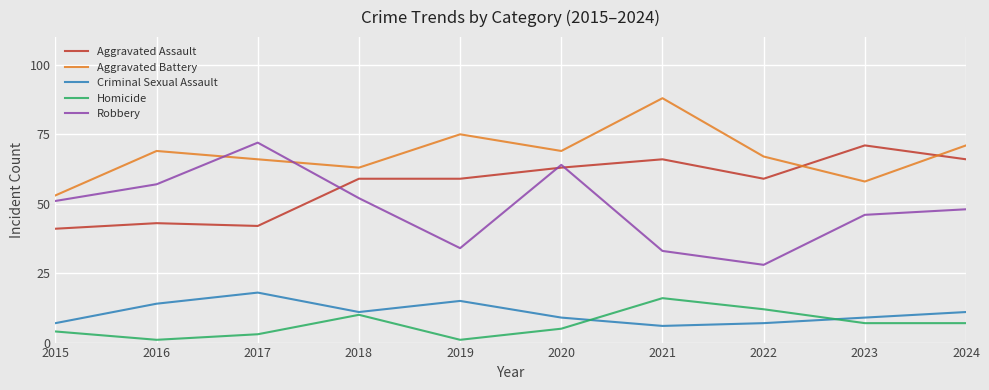

How many interior local valleys does the Criminal Sexual Assault series have?

2